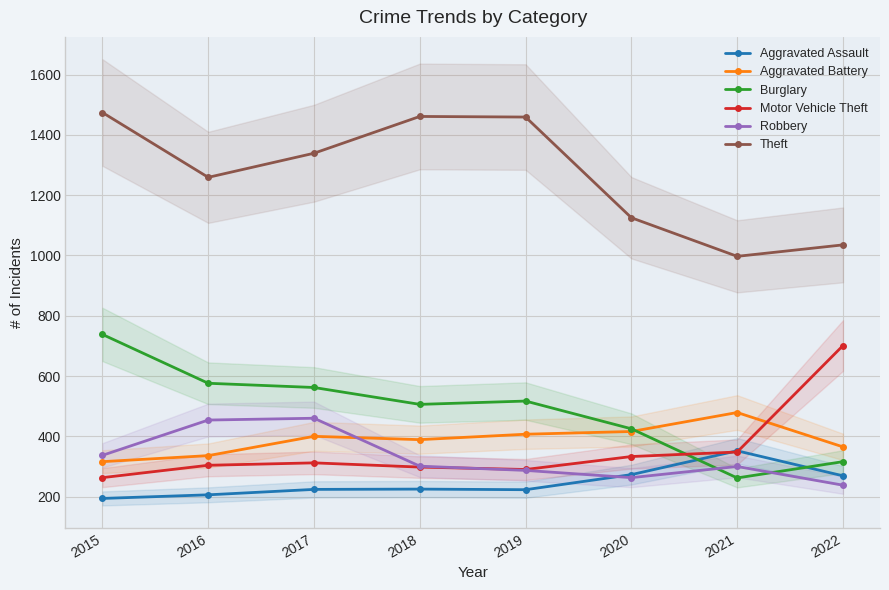

What is the value of the Aggravated Battery point at the 5th from the left?

407